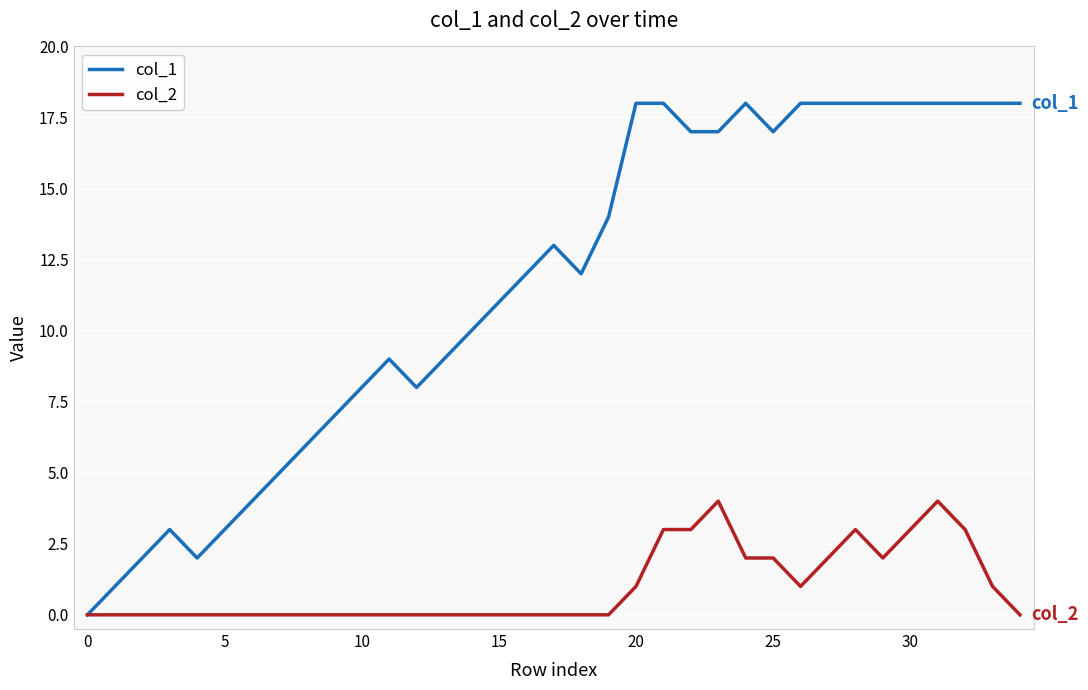

What is the average value of the col_1 series?

12